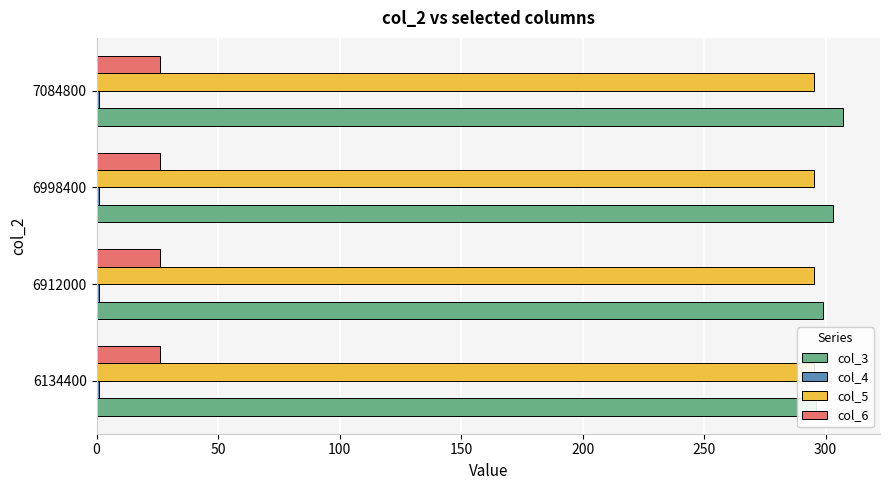

What are all the series names shown in the legend?

col_3, col_4, col_5, col_6